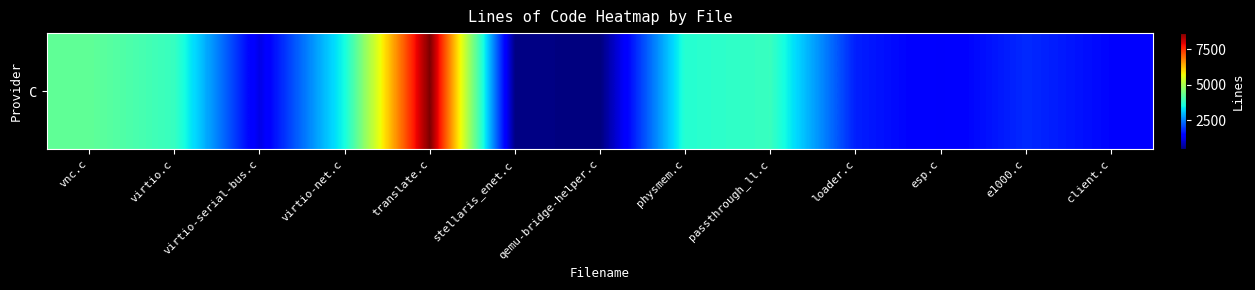

What is the ratio of the value at stellaris_enet.c to the value at loader.c?

0.3